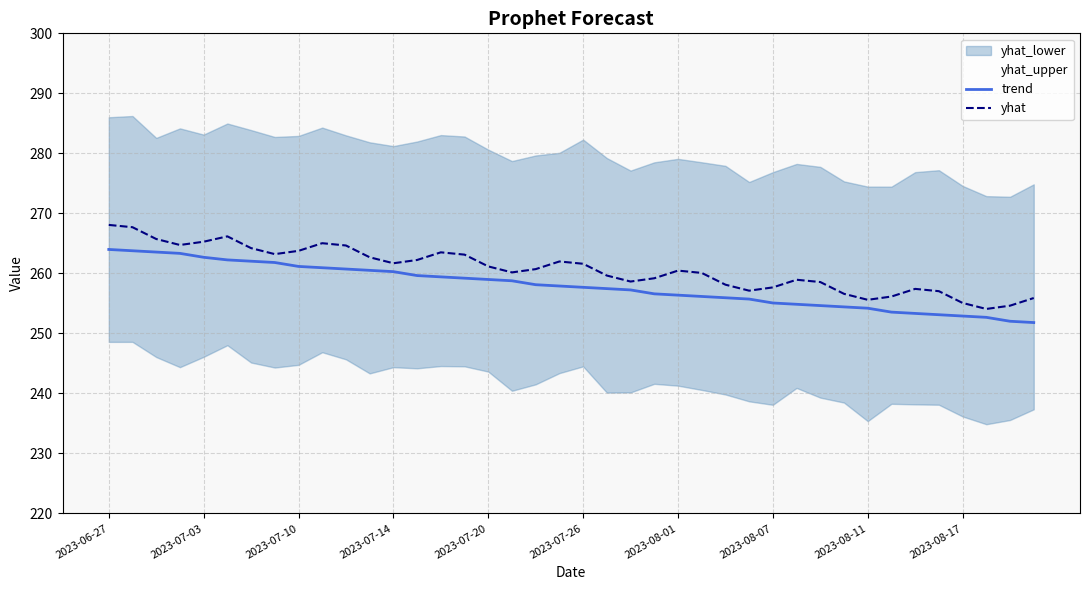

What is the lowest value of the trend series?

251.8